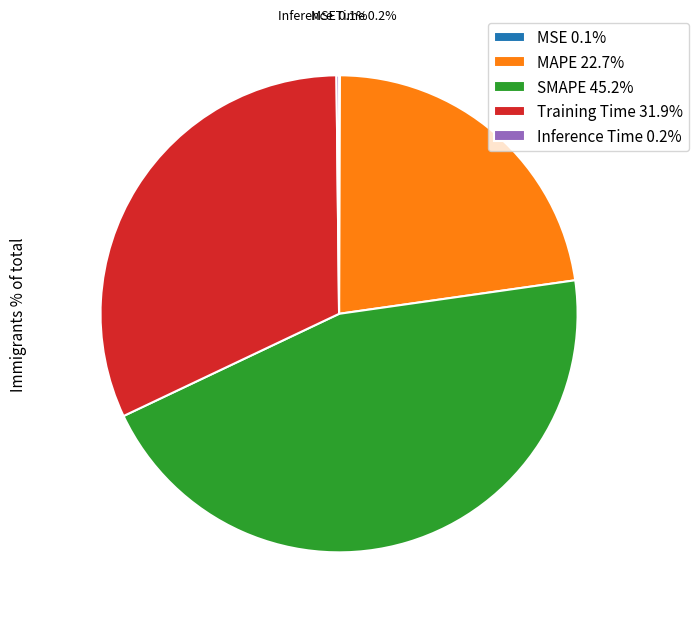

True or false: MAPE accounts for 28% of the total.

False